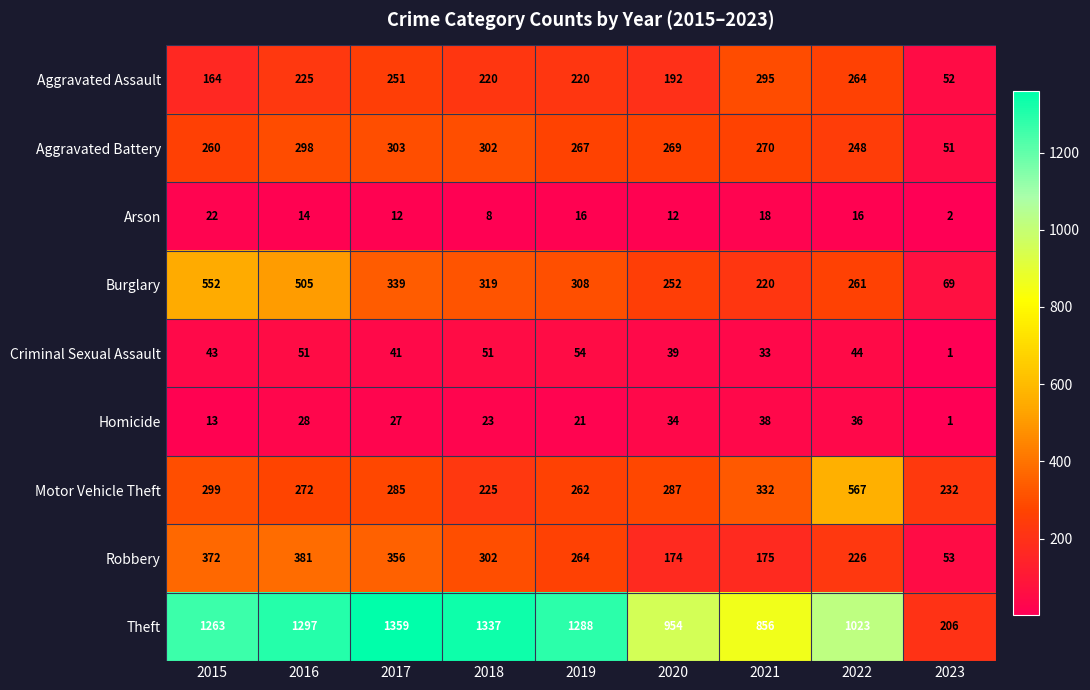

At 2016, list the series in order from smallest to largest.

Arson, Homicide, Criminal Sexual Assault, Aggravated Assault, Motor Vehicle Theft, Aggravated Battery, Robbery, Burglary, Theft